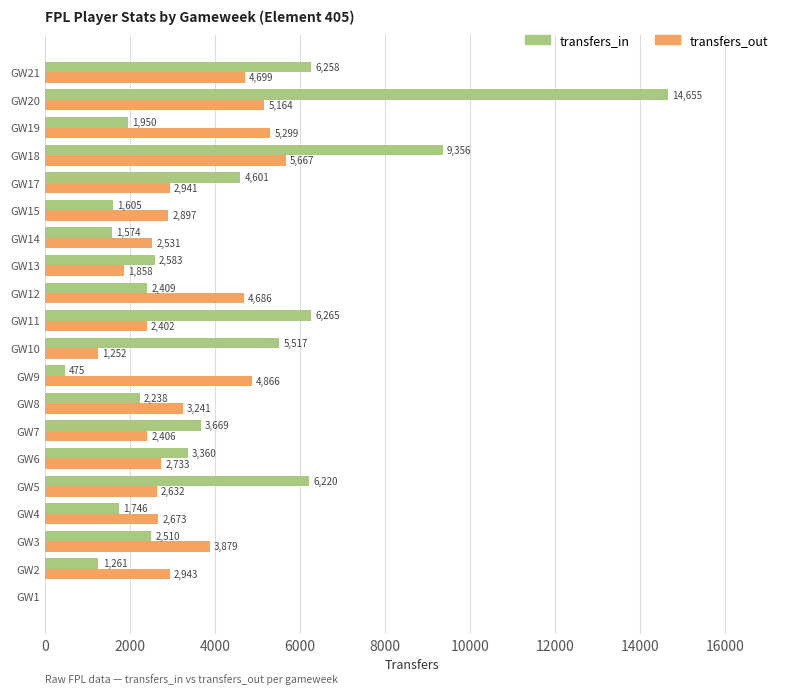

True or false: transfers_in has a value of 2662 at GW4.

False